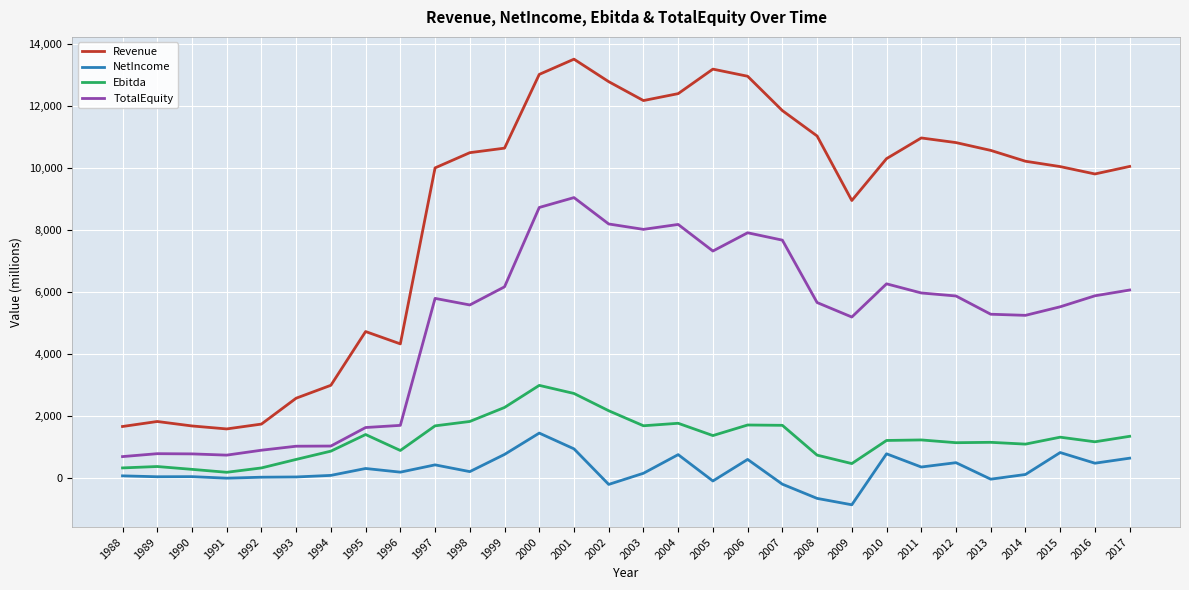

True or false: Ebitda and NetIncome intersect in this chart.

False